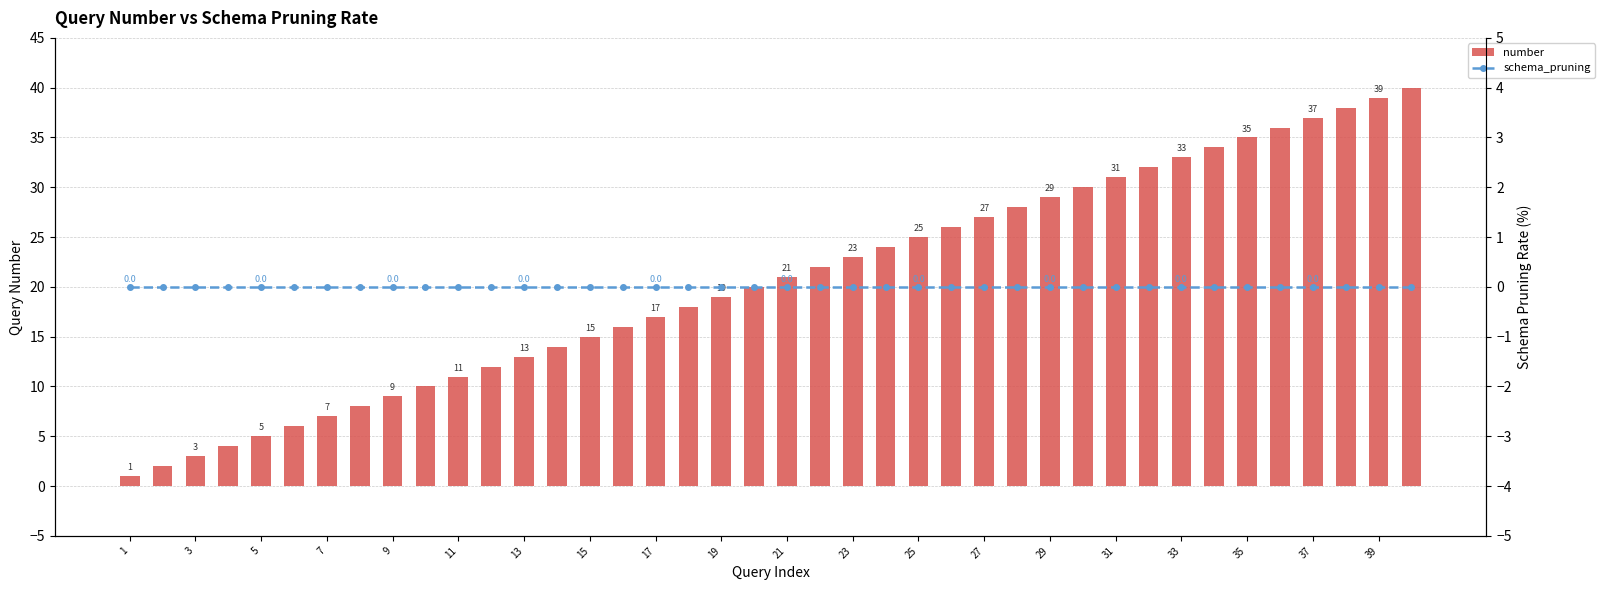

At which label is schema_pruning closest to 0?

1